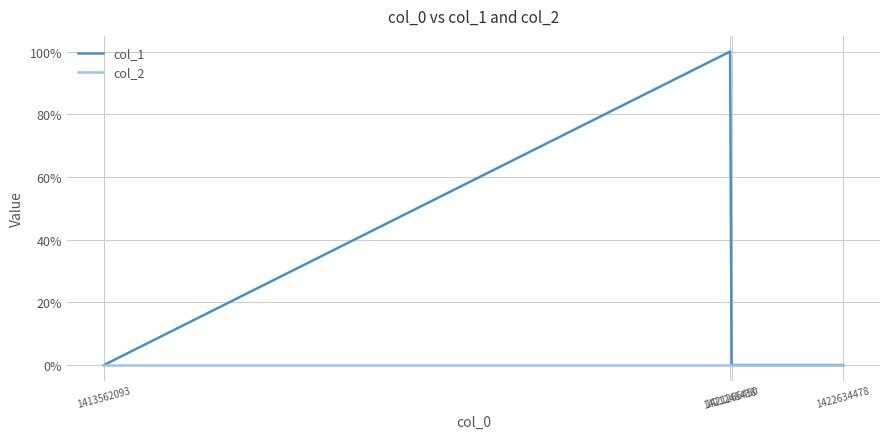

What are all the series names shown in the legend?

col_1, col_2